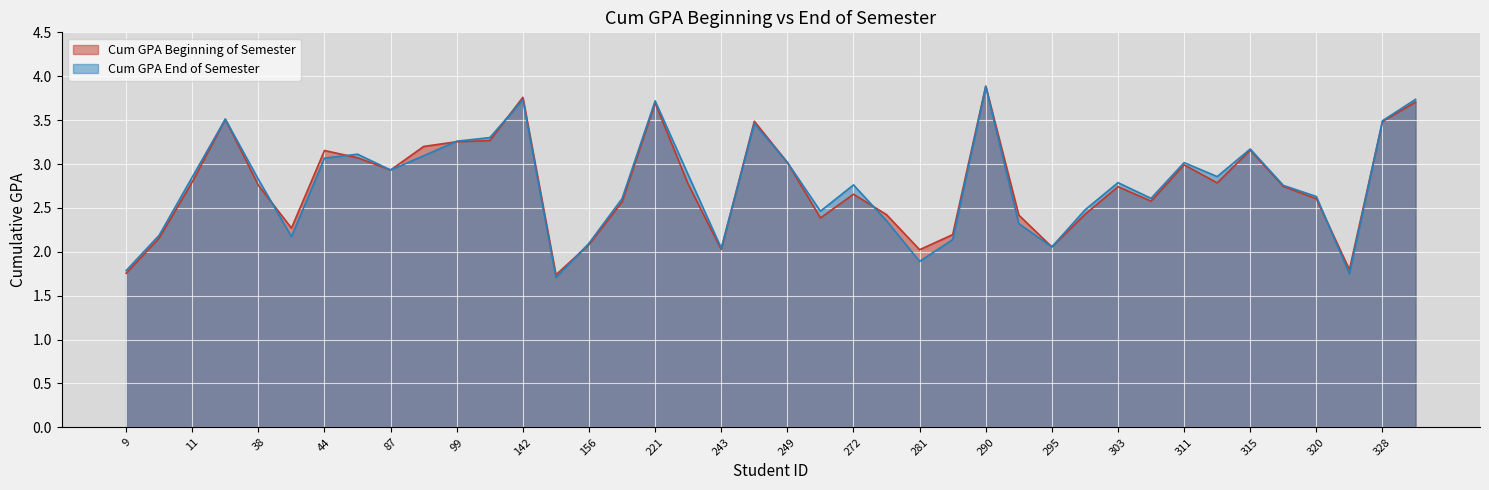

How many data points does each series have?

40